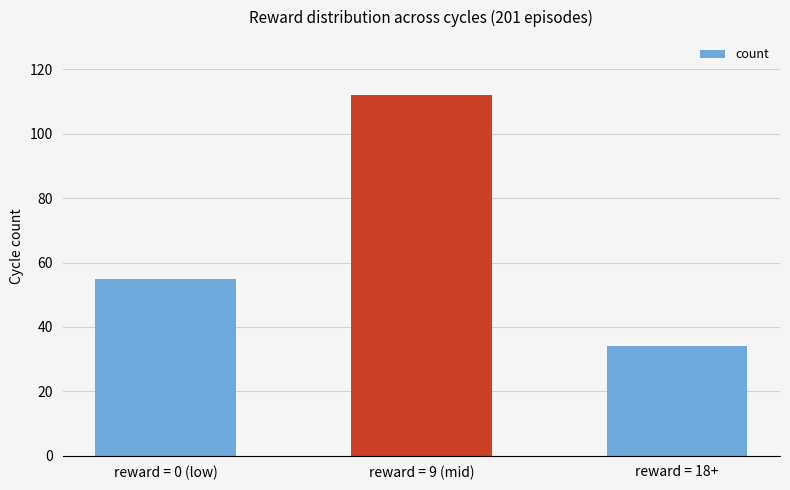

What is the change in value from reward = 0 (low) to reward = 18+?

-21